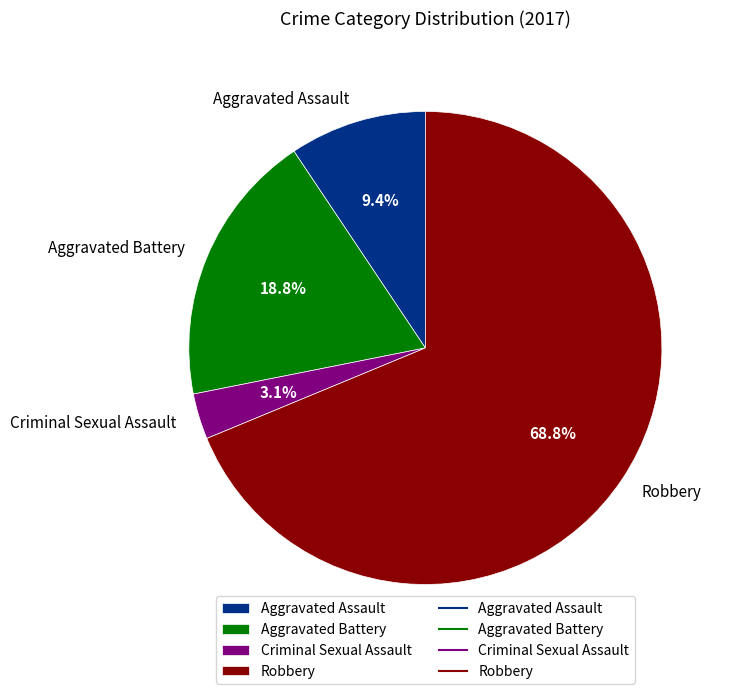

To the nearest percent, what portion does Criminal Sexual Assault represent?

3%